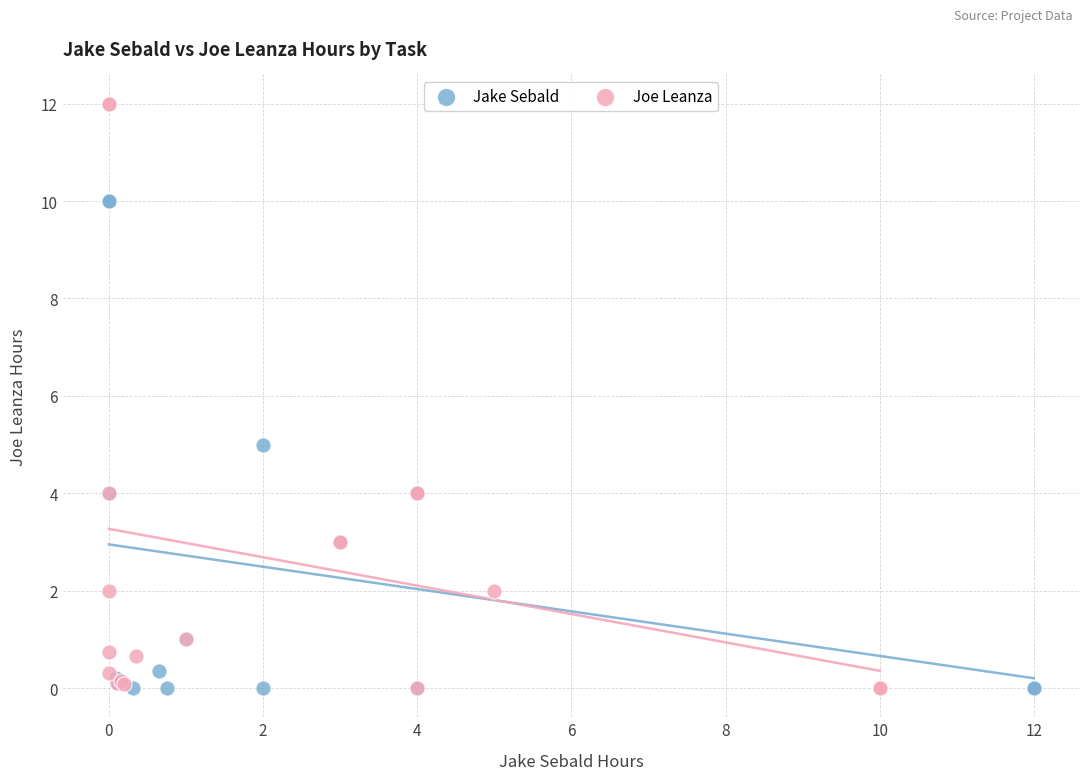

Which series has the largest Y range (max minus min)?

Joe Leanza